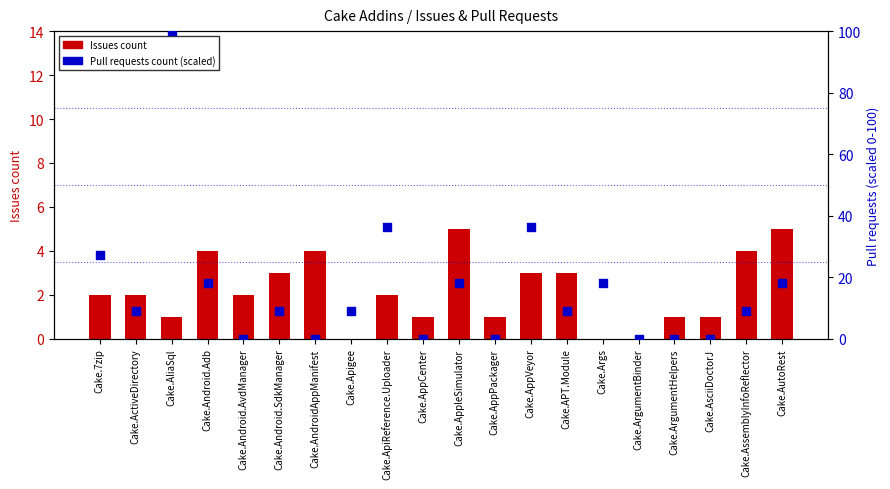

Which series reaches the maximum Y coordinate?

Pull requests count